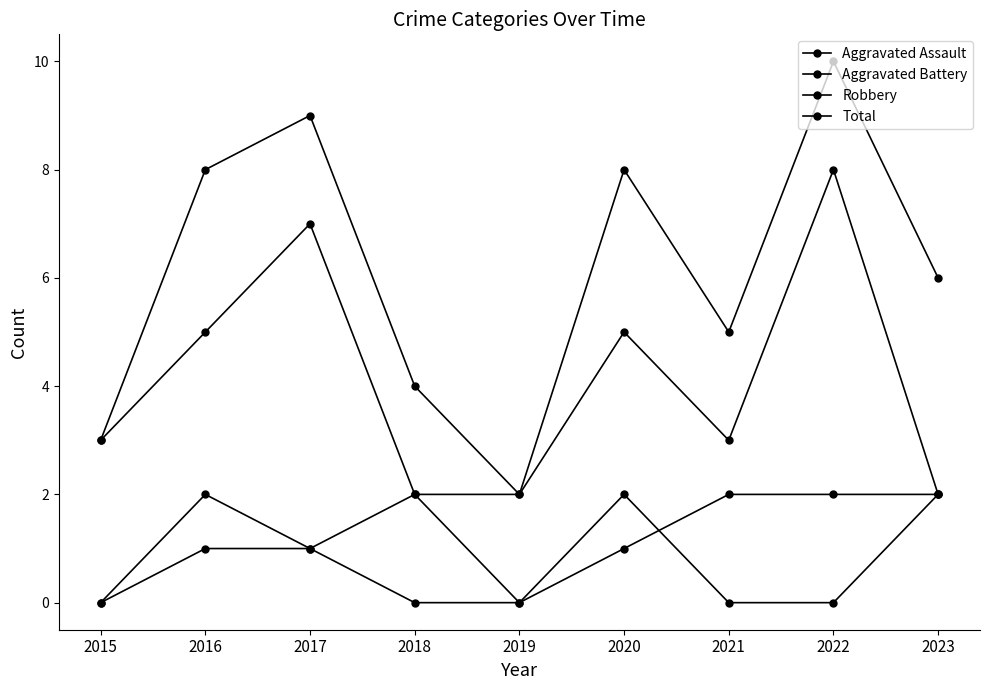

Count the number of data series in this chart.

4